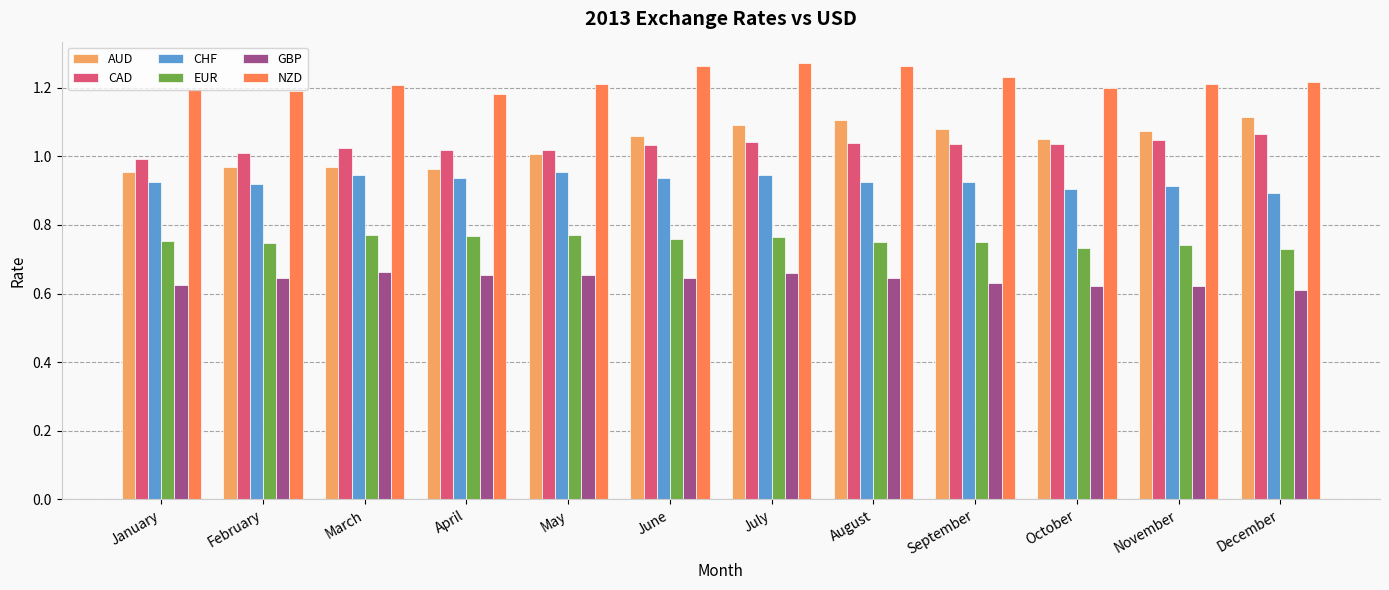

The value of CHF at July is 0.9. True or false?

True